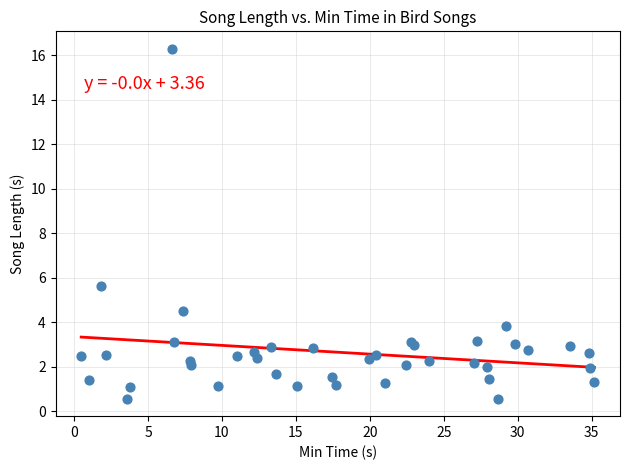

What Y value in the scatter plot is closest to 8?

5.7